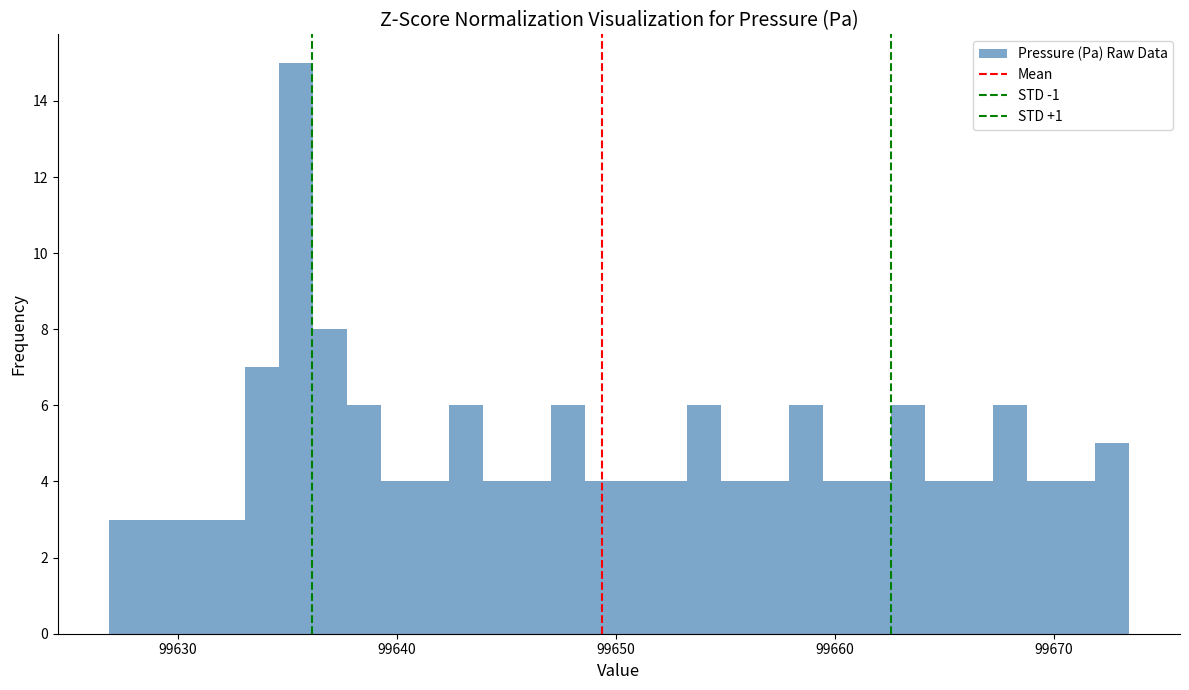

Read against the x-axis, roughly where is the centre of the tallest bar?

99635